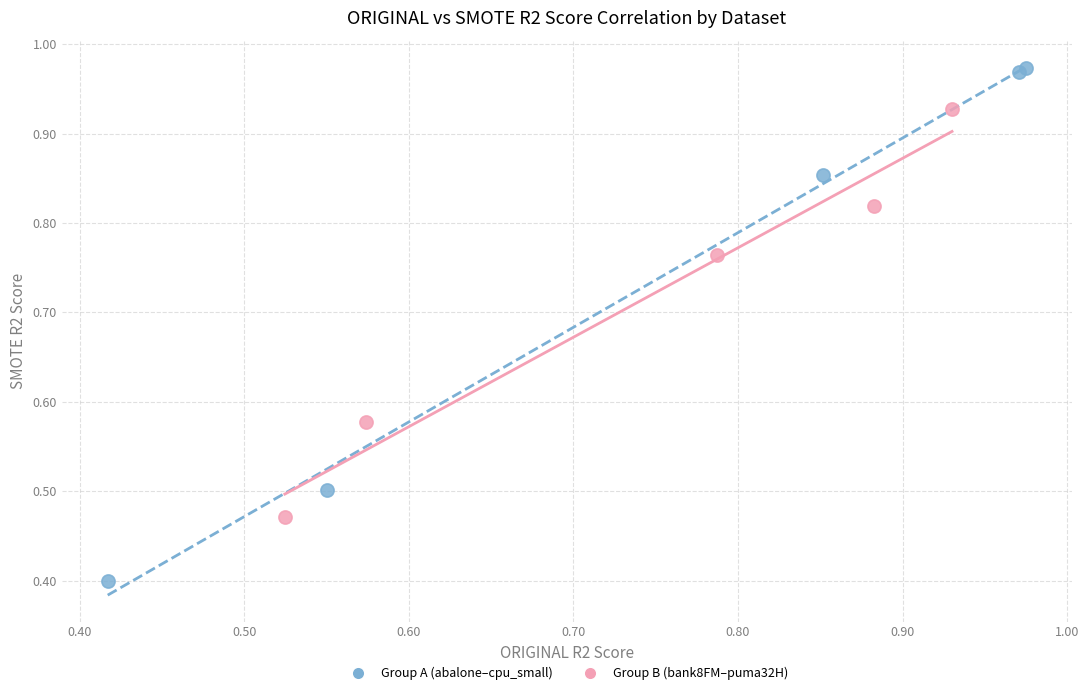

Which series contains the highest Y value?

Group A (abalone–cpu_small)